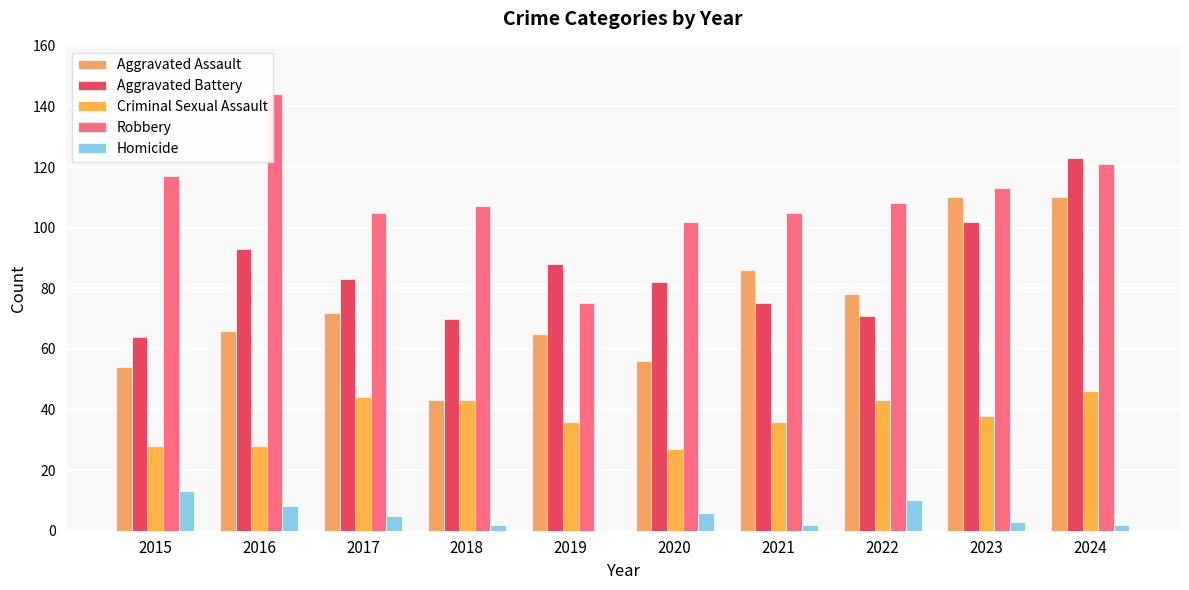

At which category is the sum across all series the highest?

2024